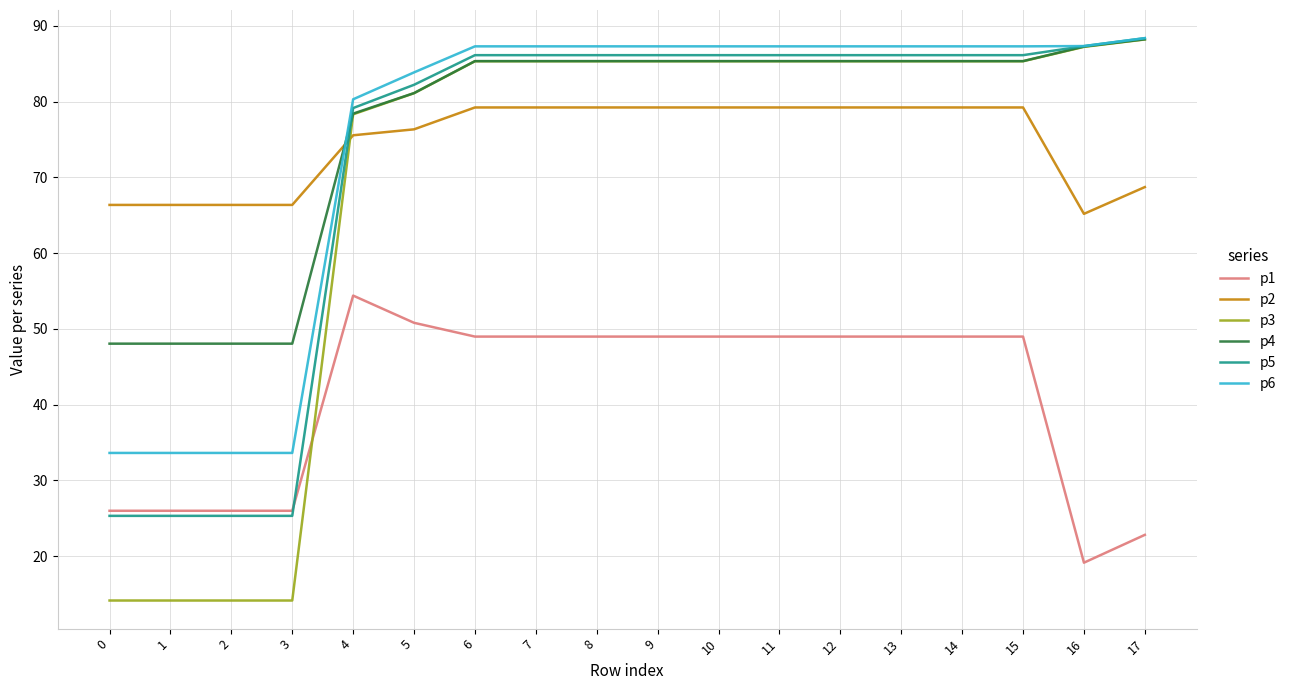

How many times do p5 and p2 cross each other?

1